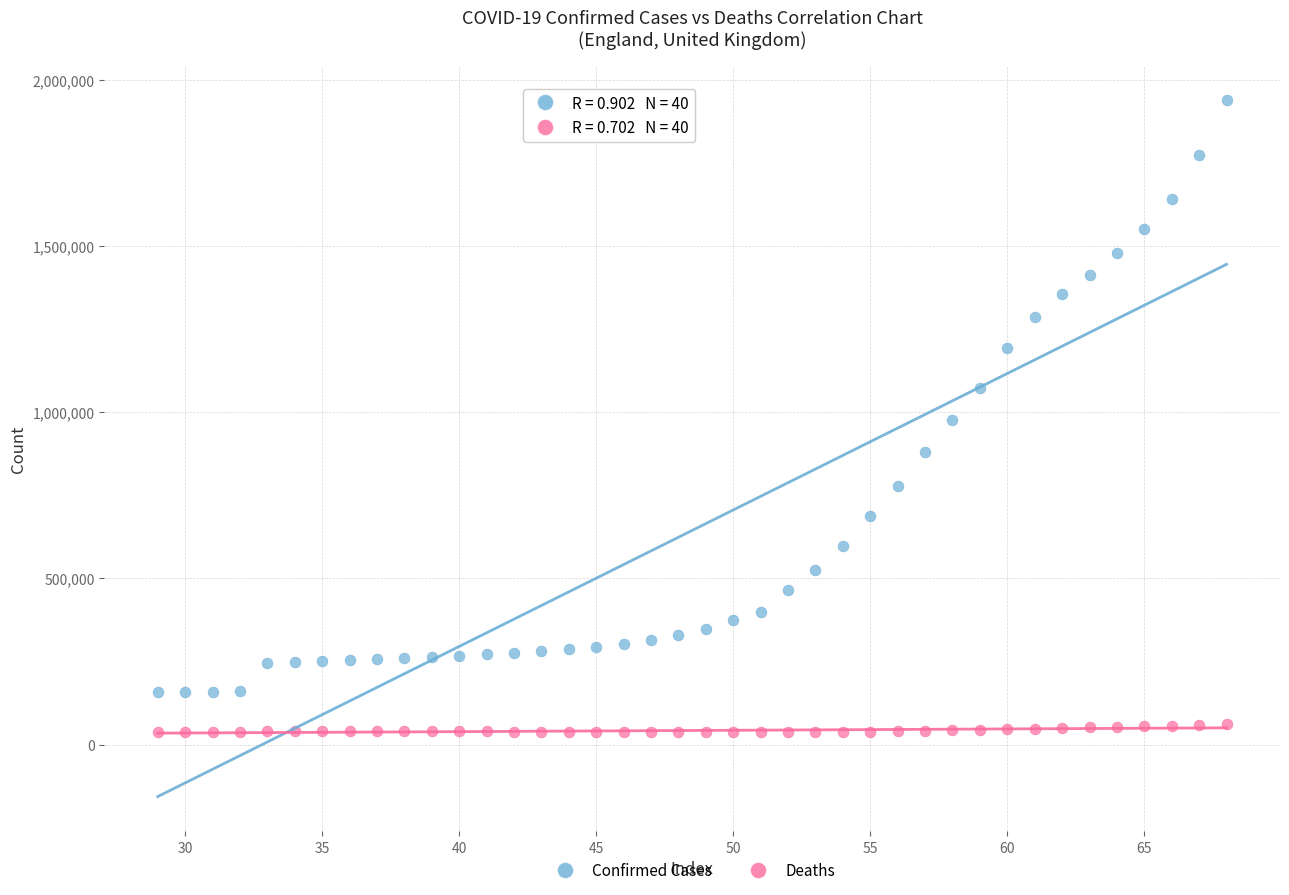

In the Confirmed Cases series, what Y value is closest to 1047336?

1073300